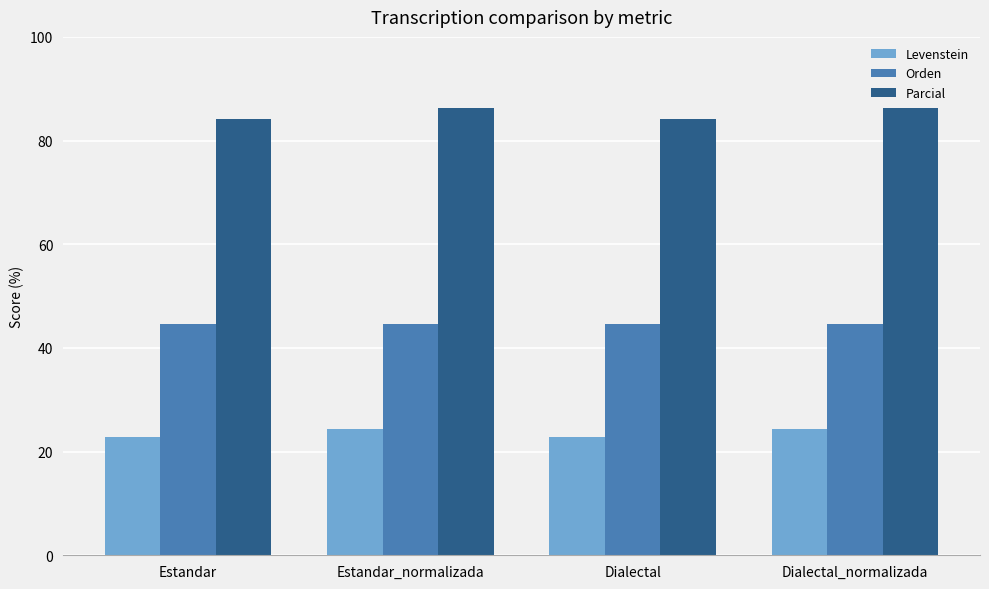

What is the value of the Levenstein bar at the 4th from the left?

24.4